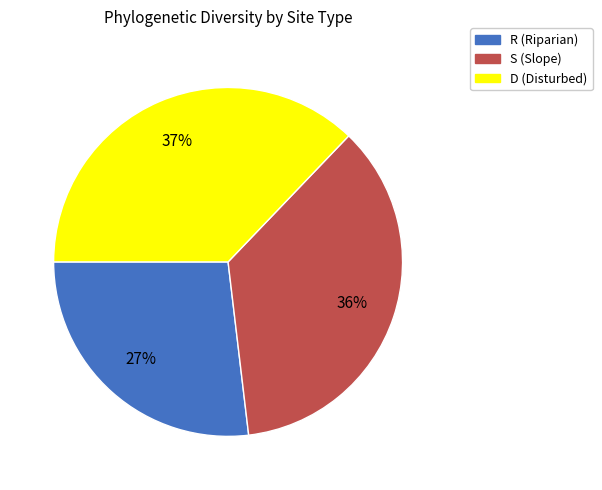

Do D and R together represent more than half of the pie?

Yes